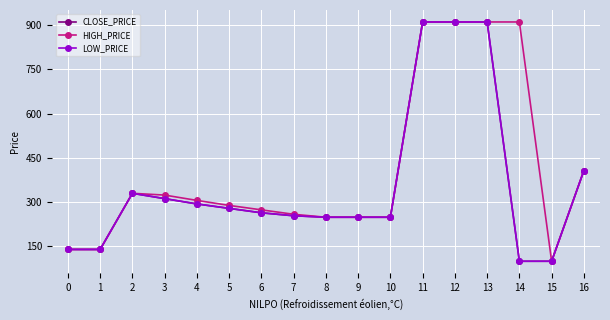

Reading left to right, transcribe all the data shown in this chart.

CLOSE_PRICE: 0=140	1=140	2=330	3=312	4=294	5=279	6=264	7=254	8=249	9=249	10=249	11=910	12=910	13=910	14=100	15=100	16=407
HIGH_PRICE: 0=140	1=140	2=330	3=324	4=306	5=289	6=274	7=259	8=249	9=249	10=249	11=910	12=910	13=910	14=910	15=100	16=407
LOW_PRICE: 0=140	1=140	2=330	3=312	4=294	5=279	6=264	7=254	8=249	9=249	10=249	11=910	12=910	13=910	14=100	15=100	16=407